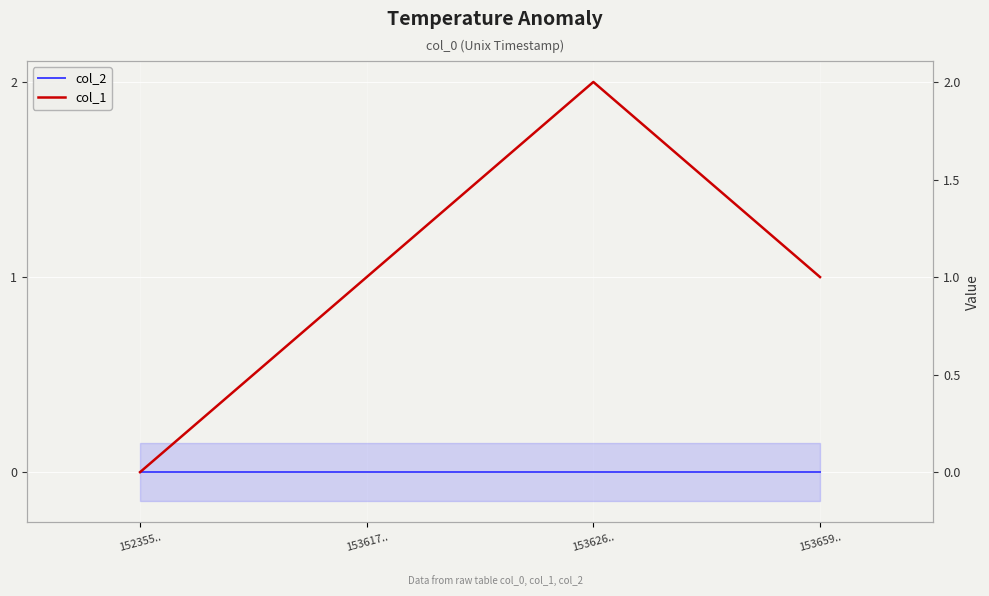

How many col_1 values are between 1 and 2?

3